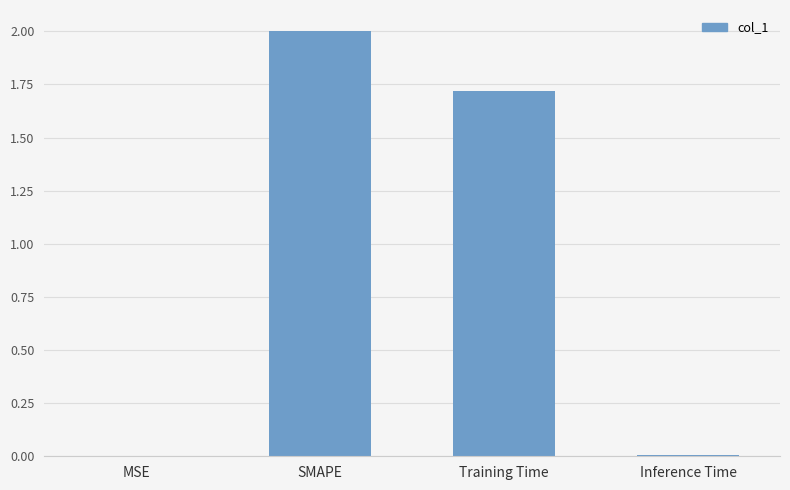

What is the approximate value at SMAPE?

2.0